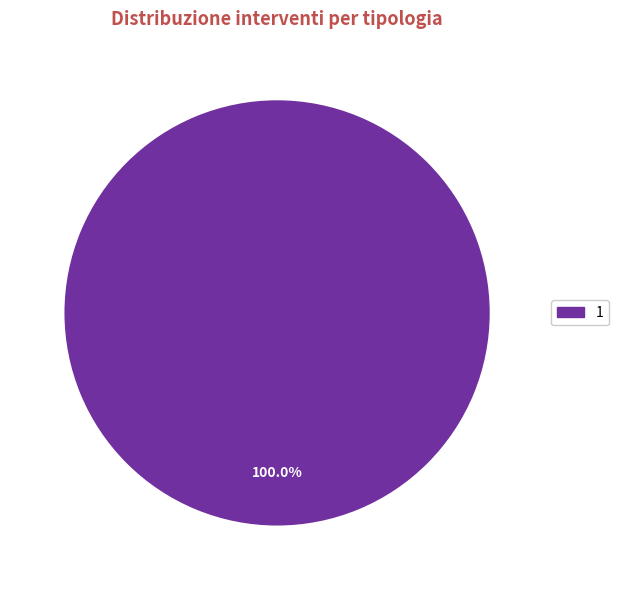

Rank the categories by value from lowest to highest.

1